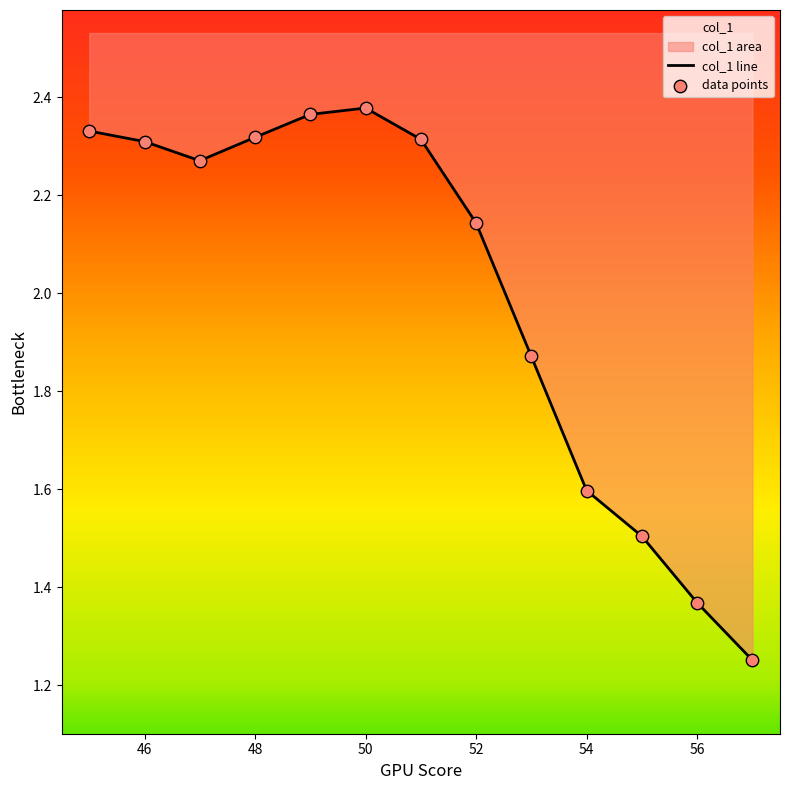

What is the change in value from 48 to 53?

-0.4